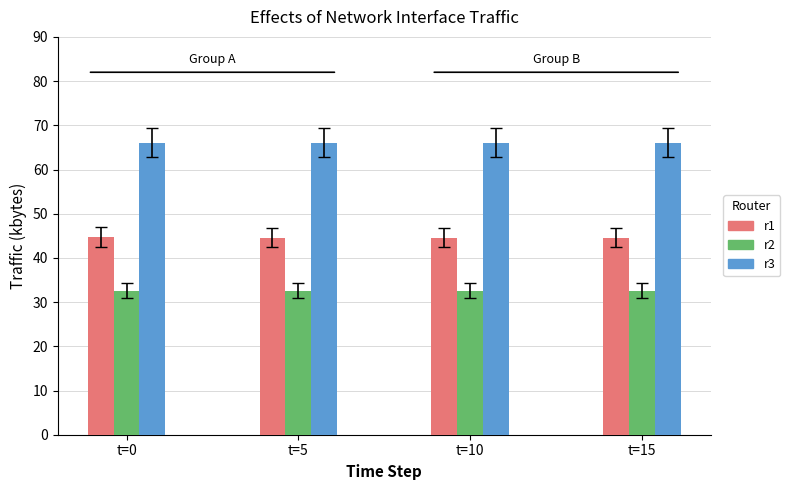

At t=15, list the series in order from smallest to largest.

r2, r1, r3